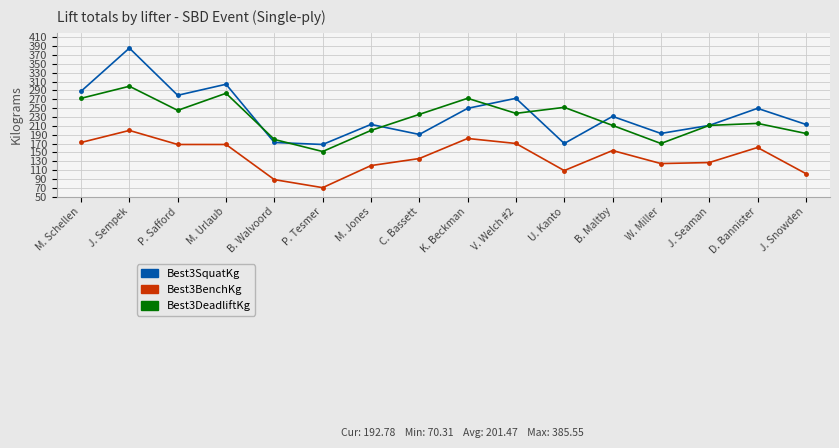

How many lines are shown in the chart?

3